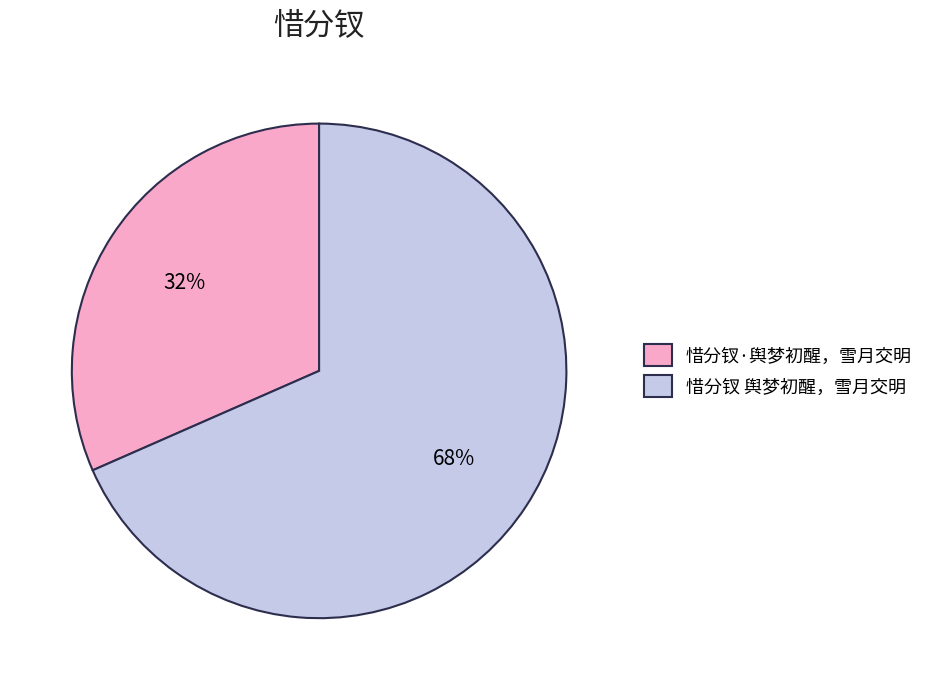

Rank the categories by value from lowest to highest.

惜分钗·舆梦初醒，雪月交明, 惜分钗 舆梦初醒，雪月交明